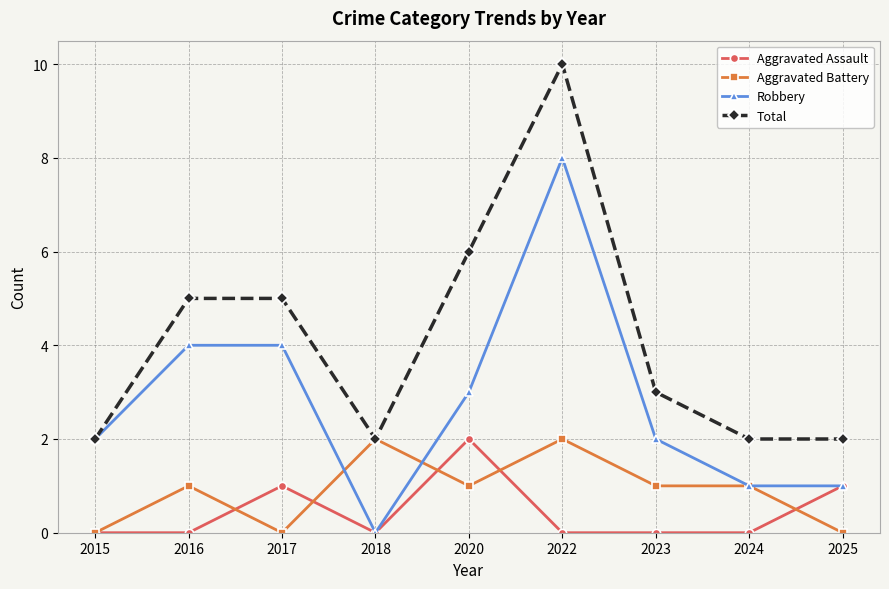

True or false: Total and Aggravated Assault intersect in this chart.

False